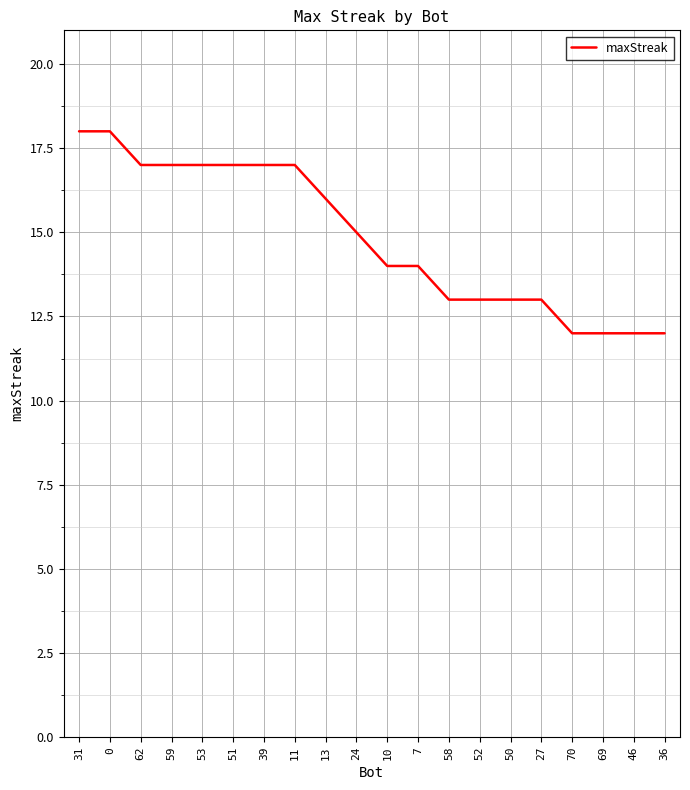

What position from the left is 59?

4